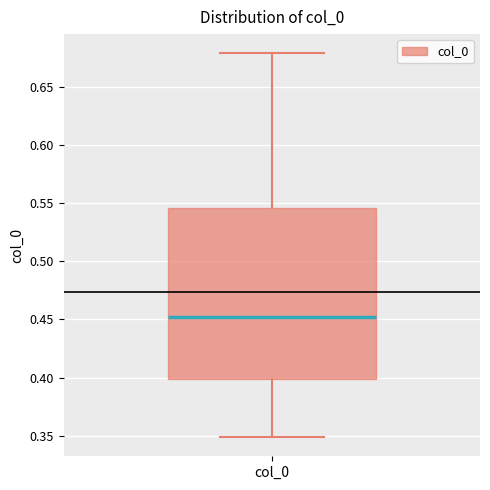

Read this box plot against the y-axis: the position of the median line, the range covered by the box, and the ends of both whiskers. The values are not printed on the chart, so give them approximately, as read against the axis.

median 0.450, box 0.400 to 0.545, whiskers 0.350 to 0.680